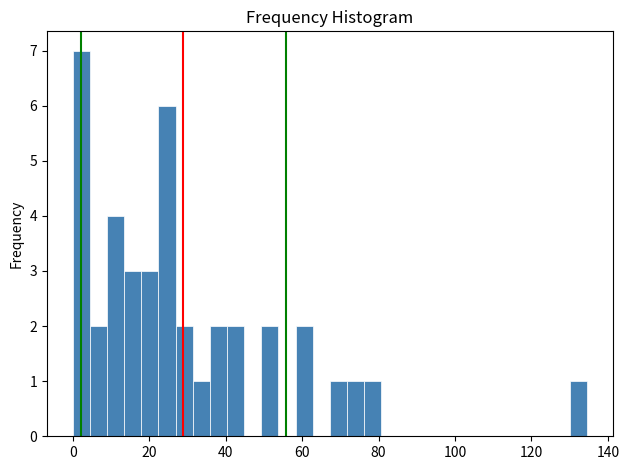

Read against the x-axis, roughly where is the centre of the tallest bar?

2